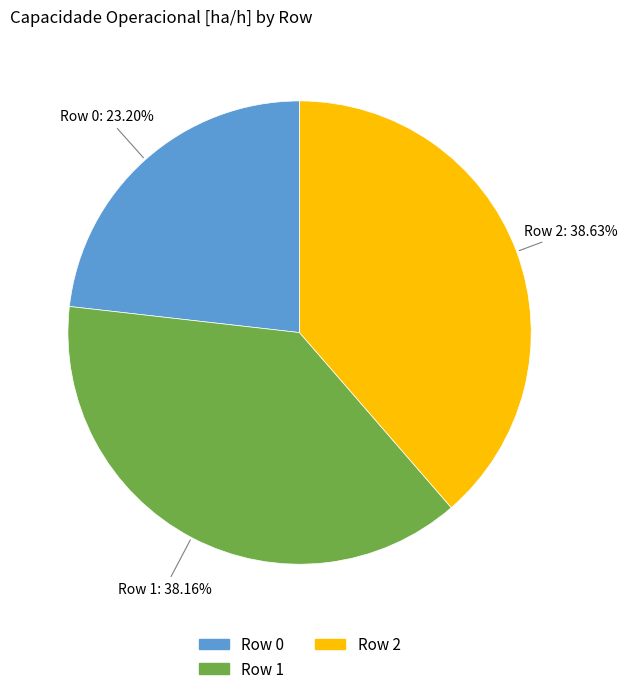

Approximately how many times larger is the value at Row 1 compared to Row 2?

1.0